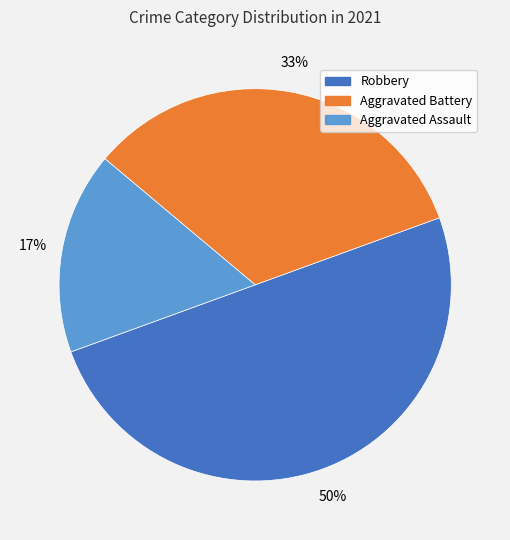

To the nearest percent, what is the difference between the largest and smallest slice percentages?

33%